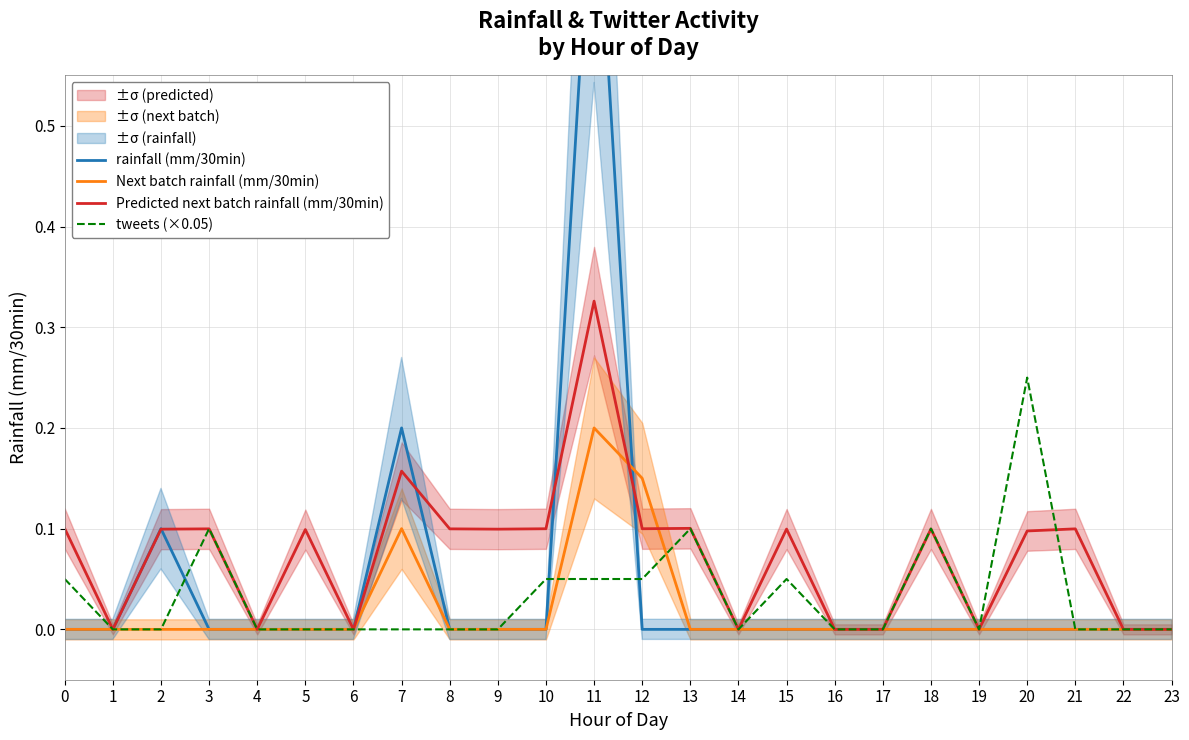

What are all the series names shown in the legend?

rainfall (mm/30min), Next batch rainfall (mm/30min), Predicted next batch rainfall (mm/30min), tweets (×0.05)